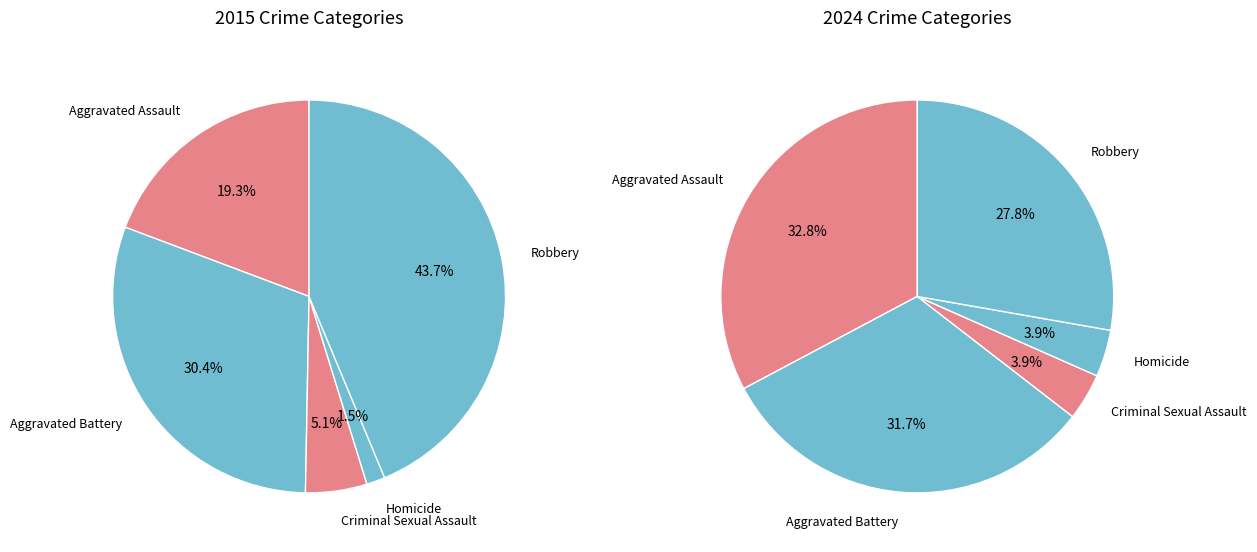

How many slices are in this pie chart?

5